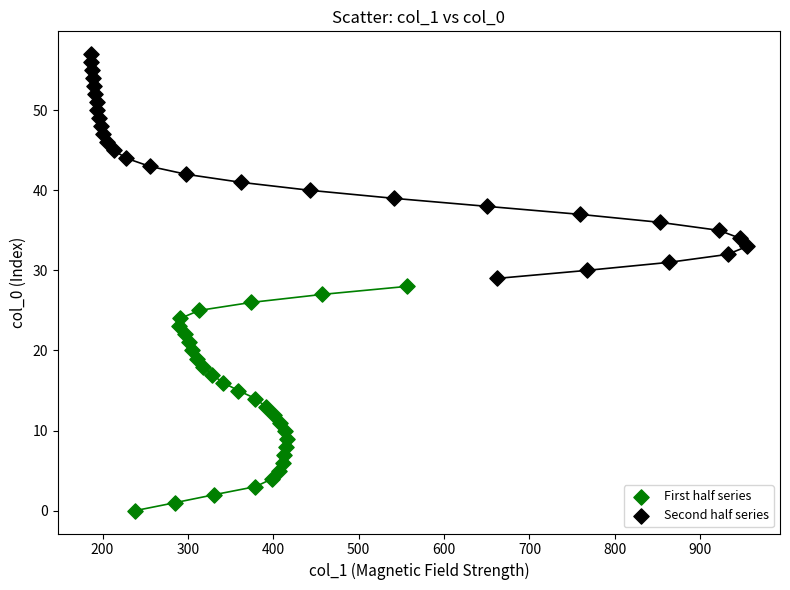

Which series reaches the maximum Y coordinate?

Second half series